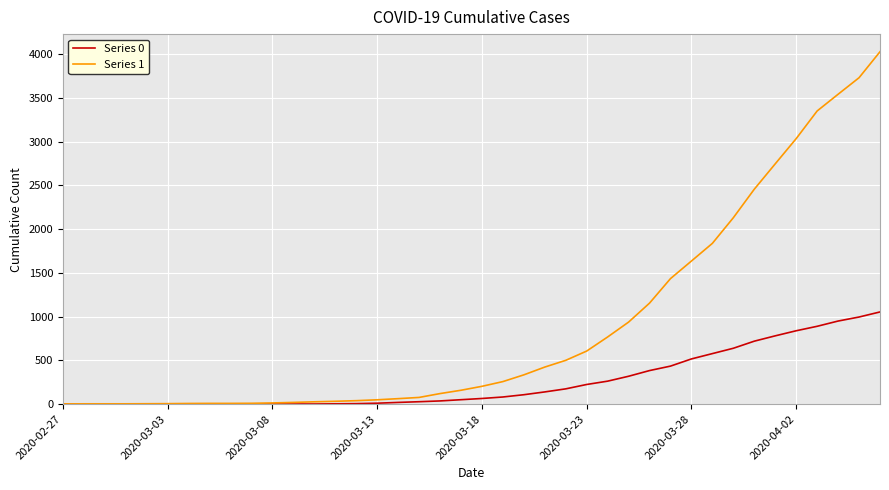

What is the difference between the maximum and second lowest values in the Series 0 series?

1054